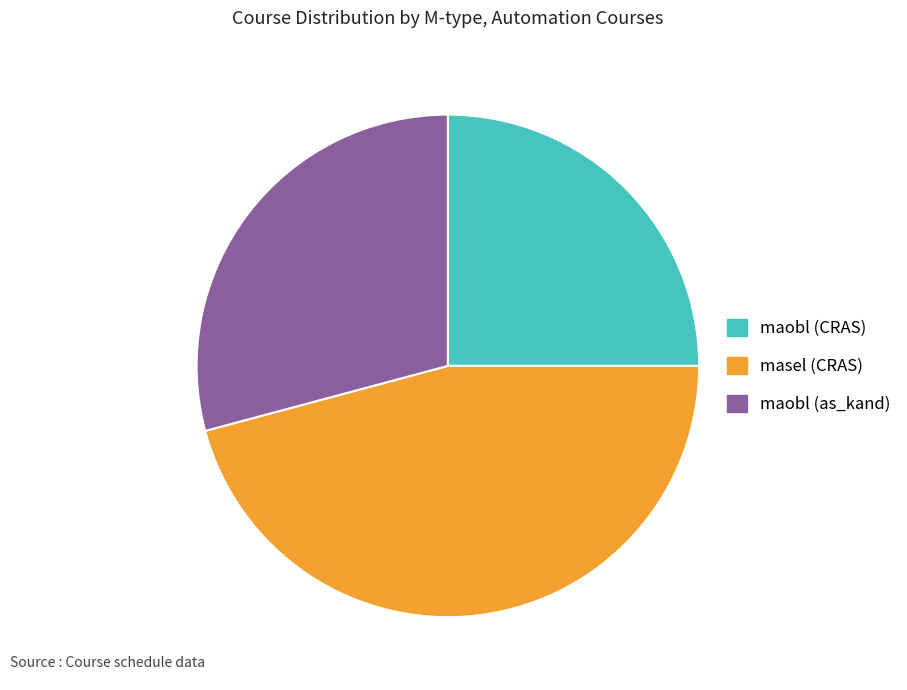

How many slices are in this pie chart?

3